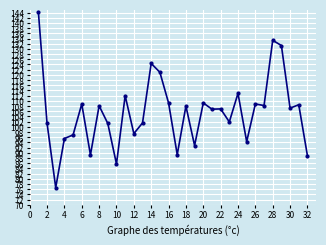

True or false: the data has more than 1 interior local peaks.

True